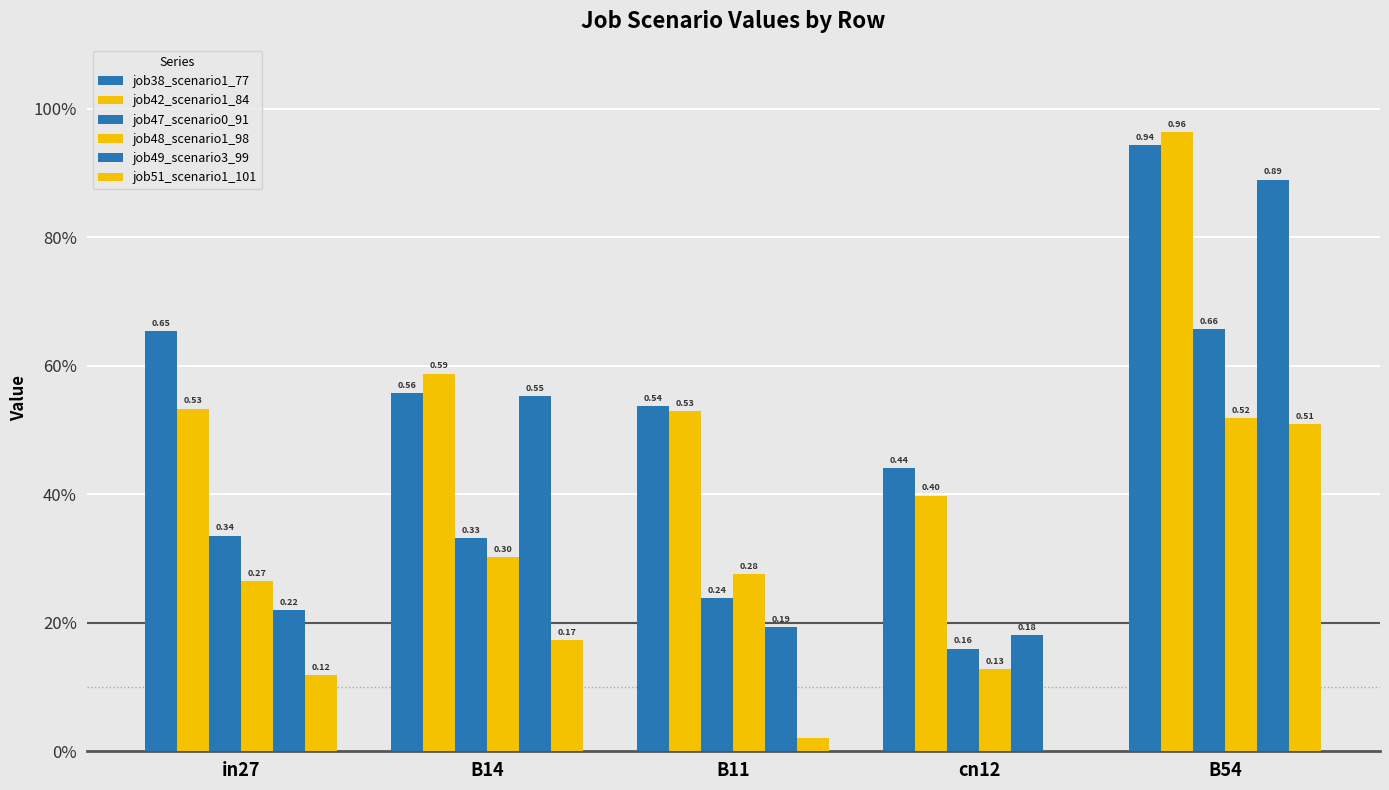

What is the average value of the job47_scenario0_91 series?

0.3